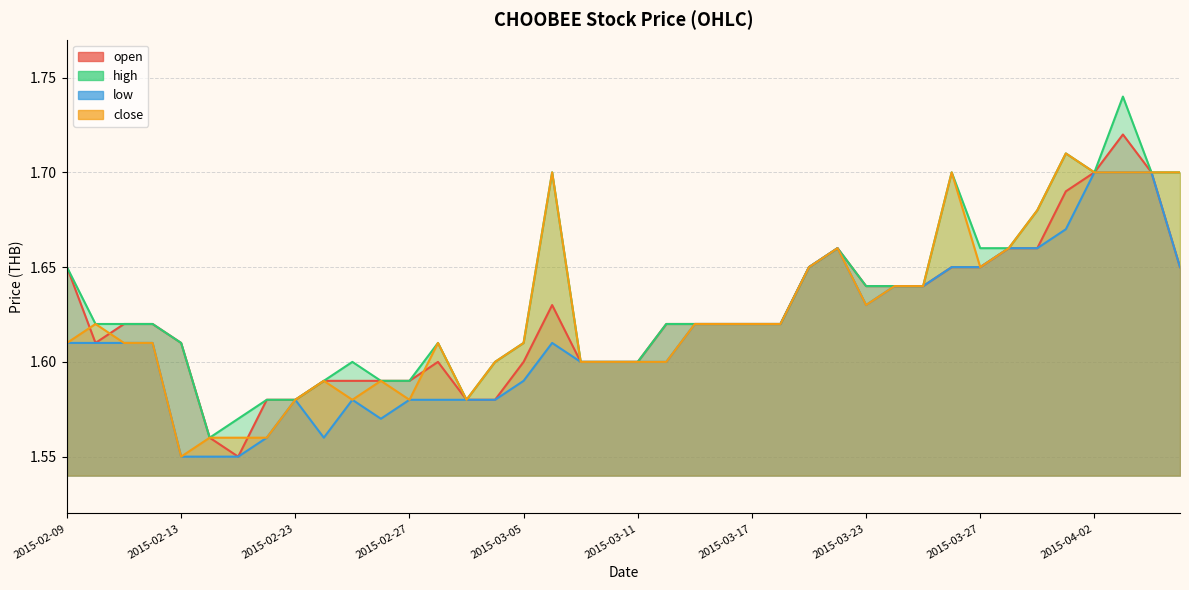

What is the sum of the open values at 2015-02-27 and 2015-02-23?

3.2